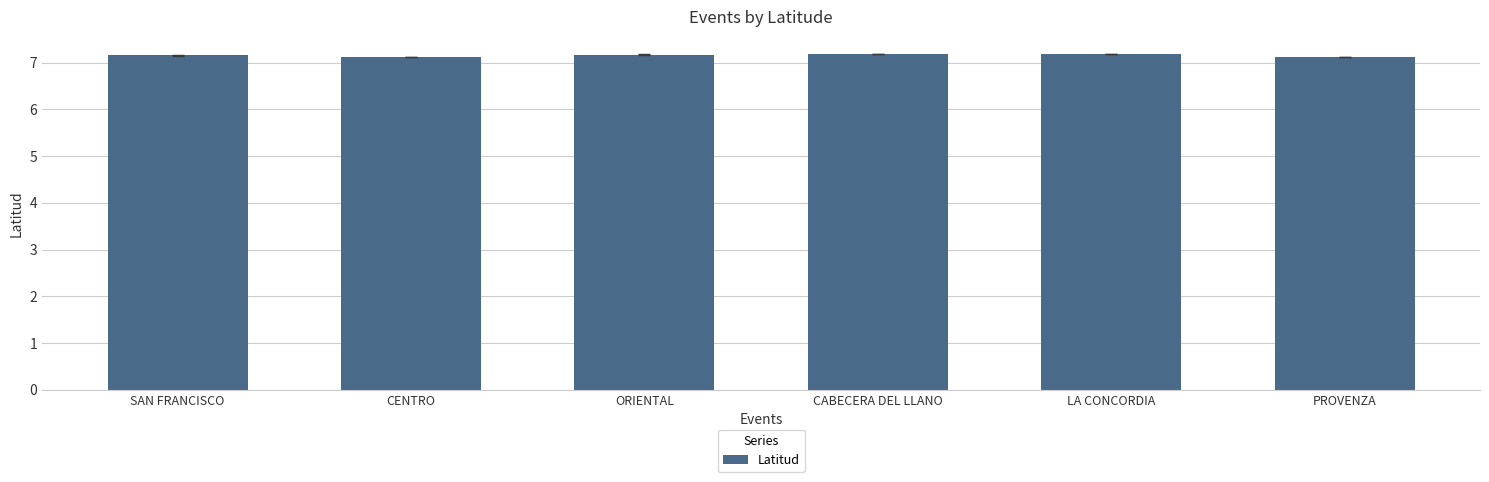

Count the number of categories in the chart.

6